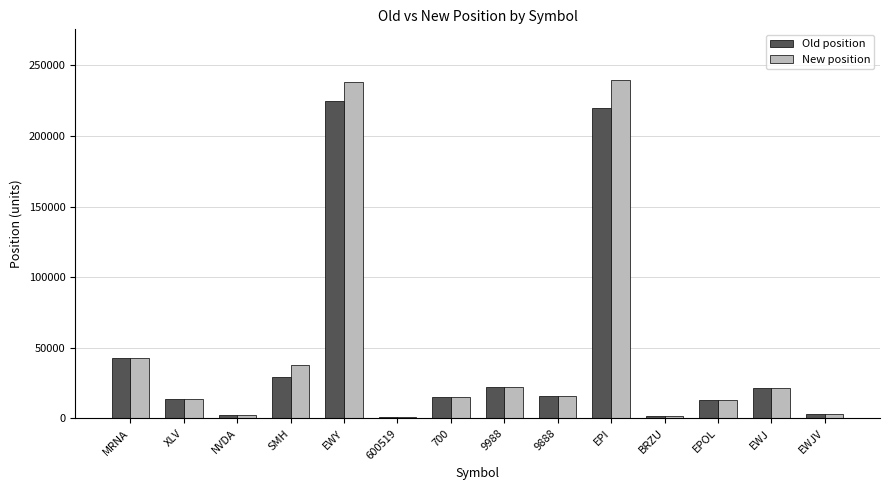

Which series has the largest total across all categories?

New position